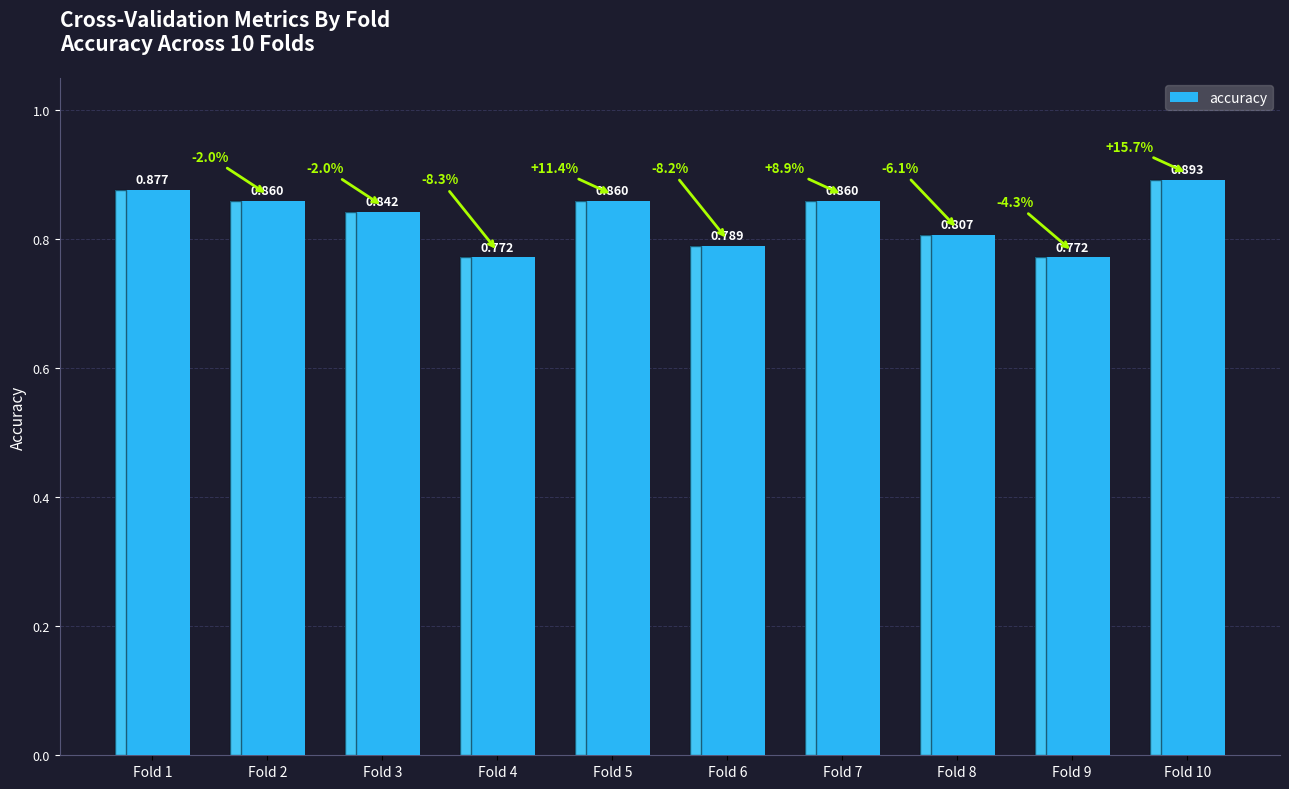

Which has a higher value, Fold 8 or Fold 4?

Fold 8